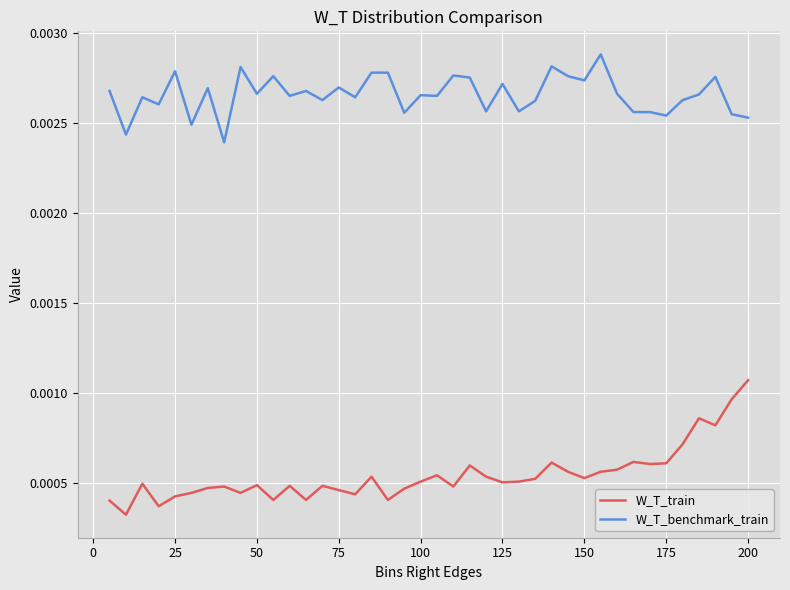

How many categories are shown in the chart?

40